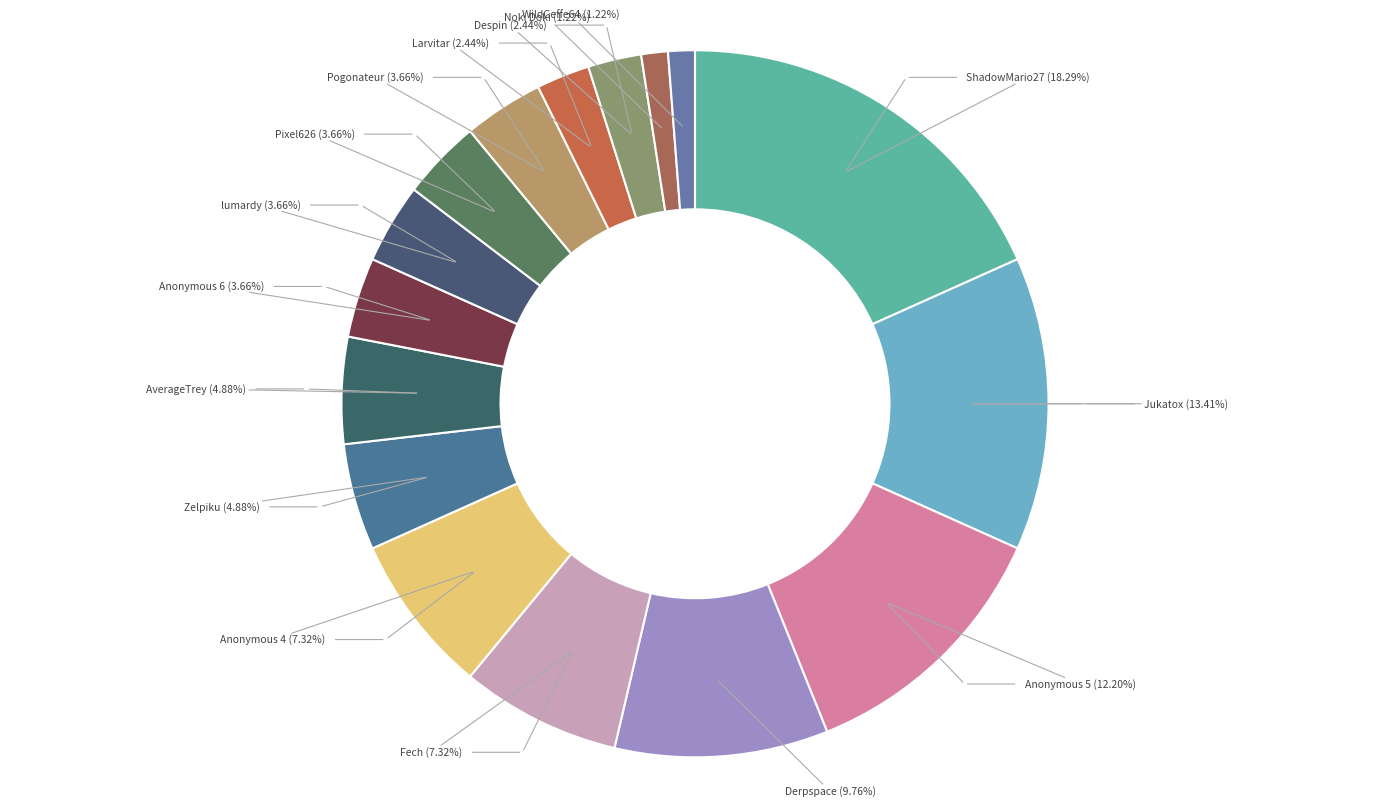

Count the number of slices in the pie.

16